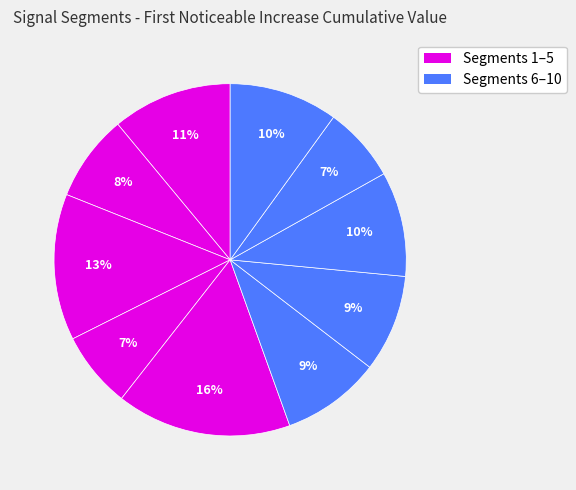

Count the number of slices in the pie.

10